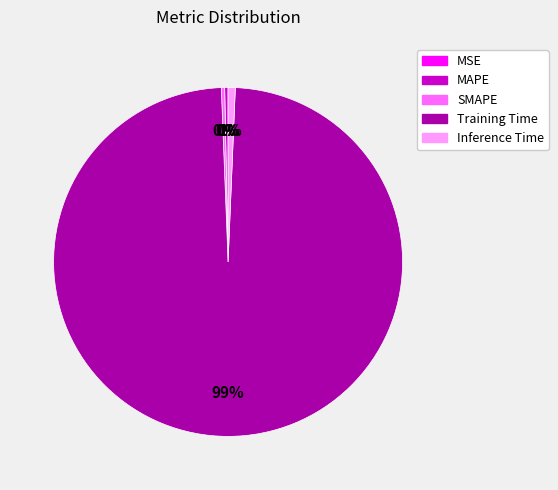

Which category has the biggest portion of the pie?

Training Time